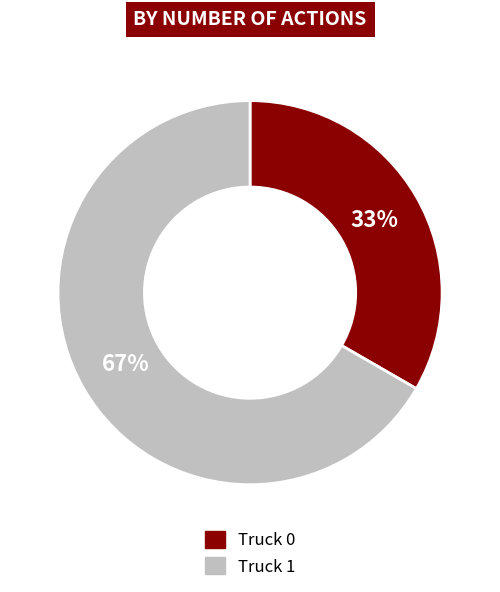

Does Truck 0 represent more than half of the total?

No